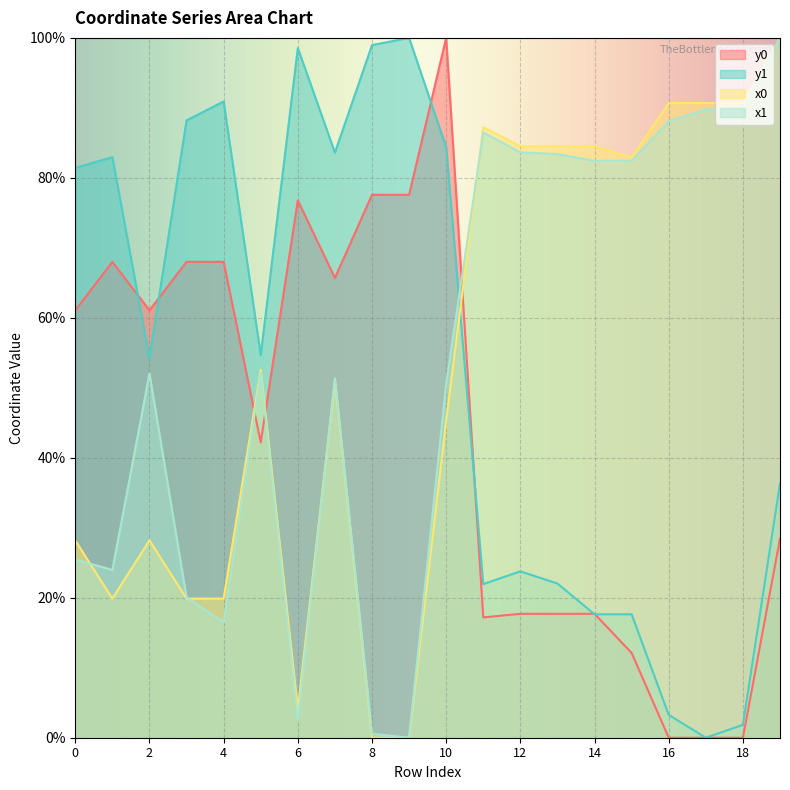

Which series has the largest total across all categories?

x1